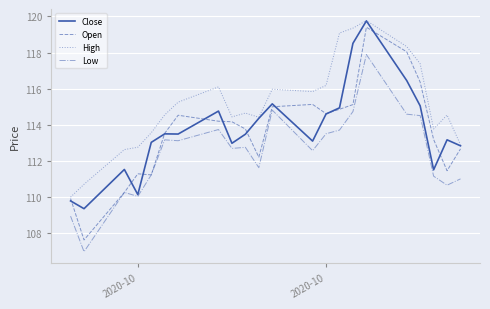

Which series has the largest total across all categories?

High